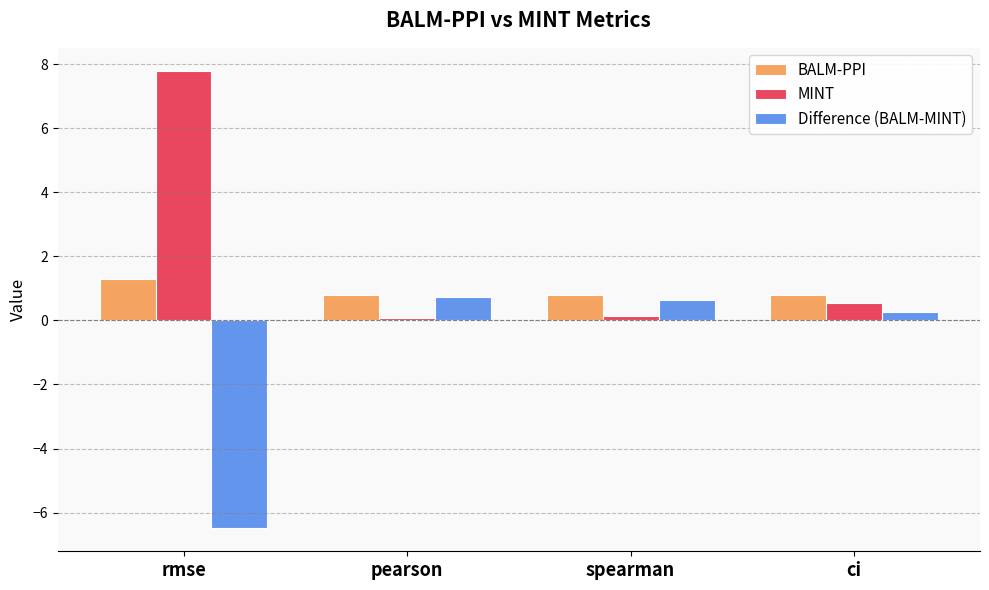

What is the average value of the Difference (BALM-MINT) series?

-1.2